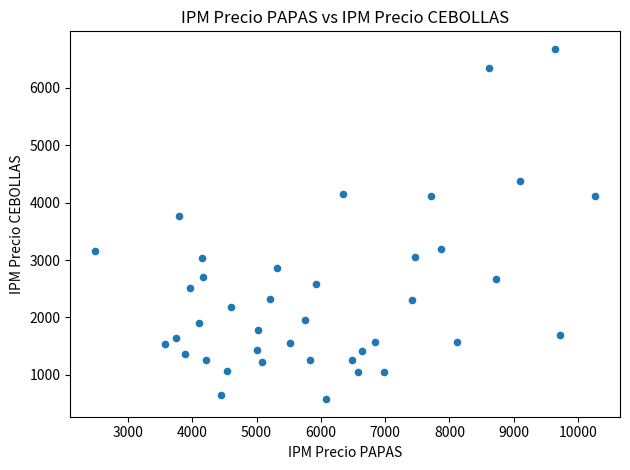

What is the range of X values (max minus min)?

7772.0